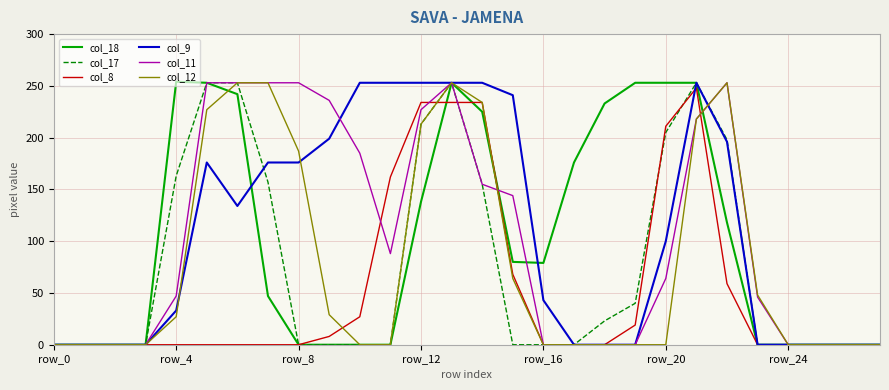

What is the maximum value shown in the chart?

254